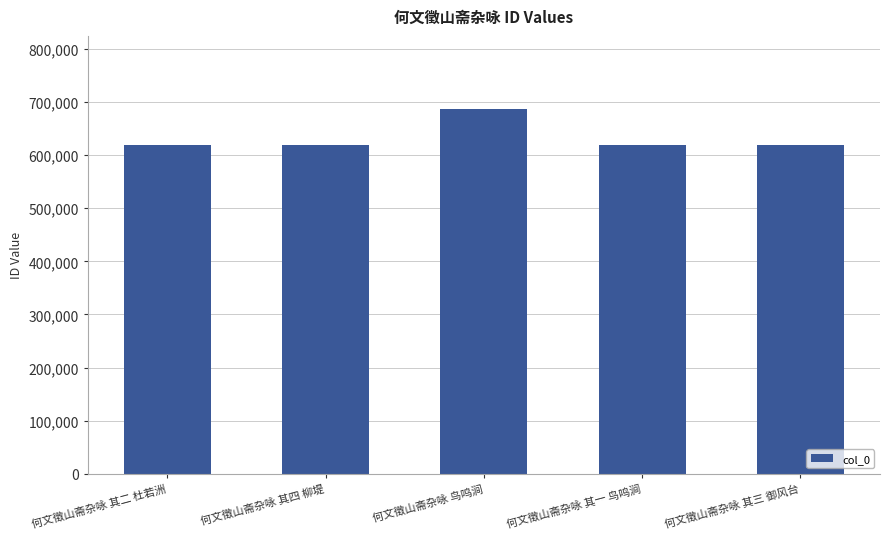

How many bars are there in total?

5